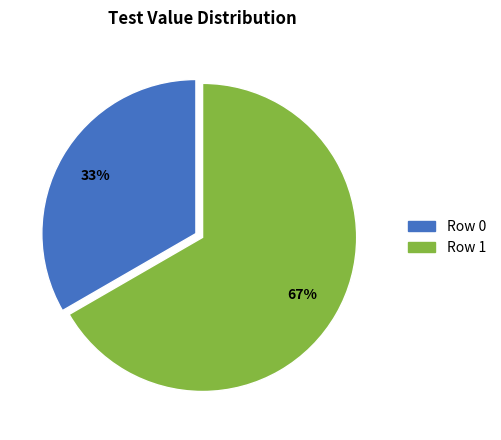

Combined, do Row 0 and Row 1 account for over 50%?

Yes